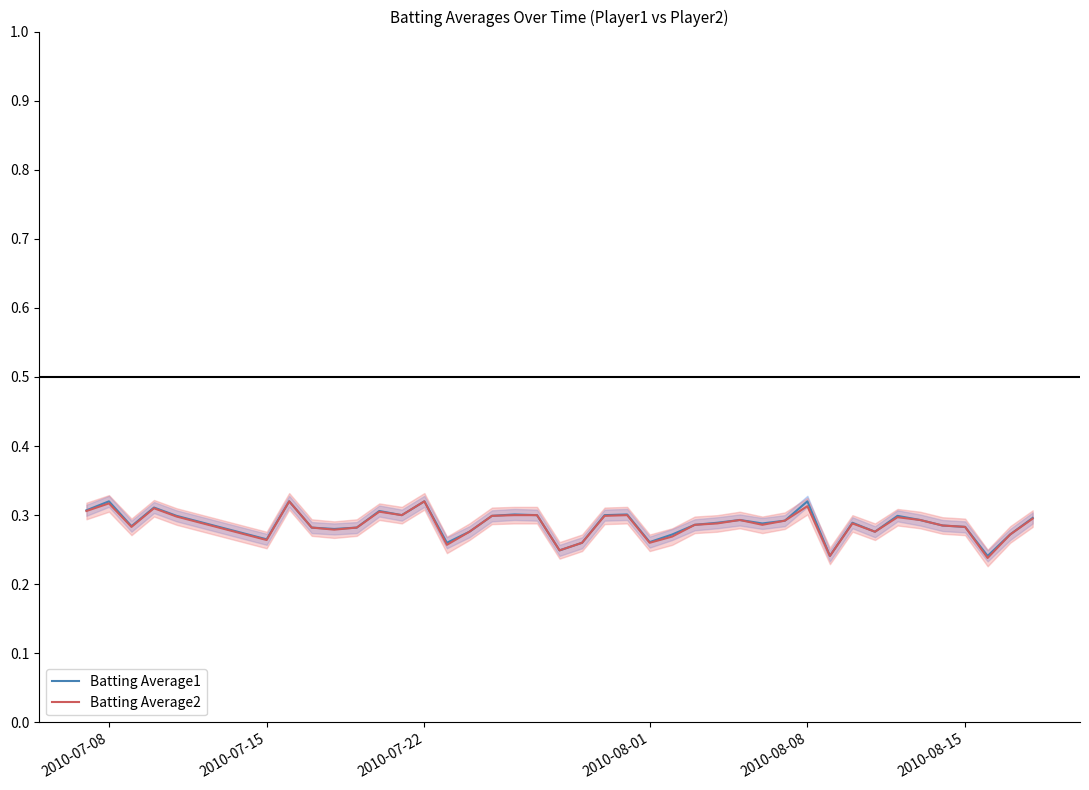

The Batting Average1 series shows 0.1 at 2010-08-15. True or false?

False